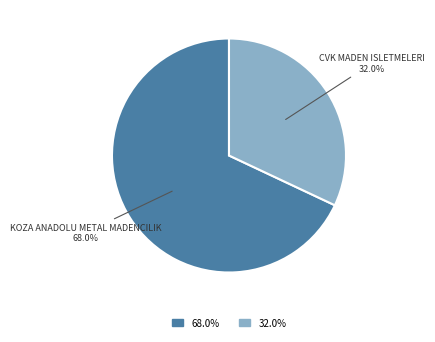

Does any single category account for the majority?

Yes